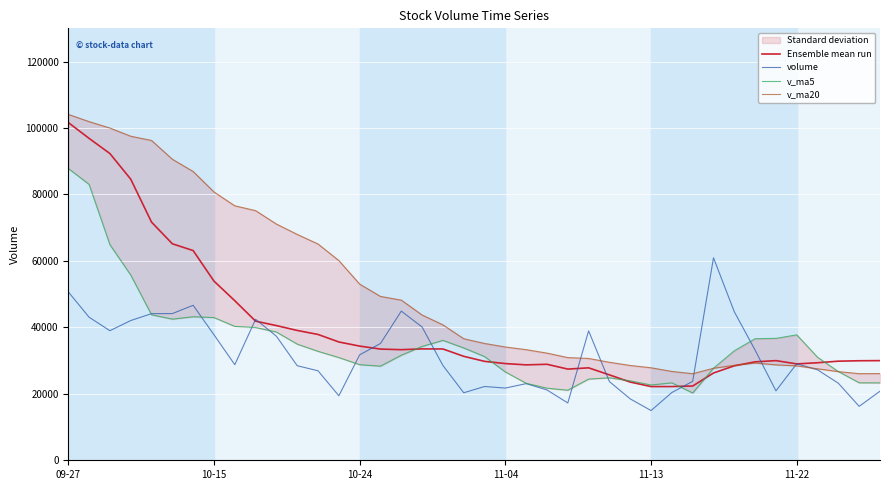

True or false: v_ma5 and volume cross at least once.

True